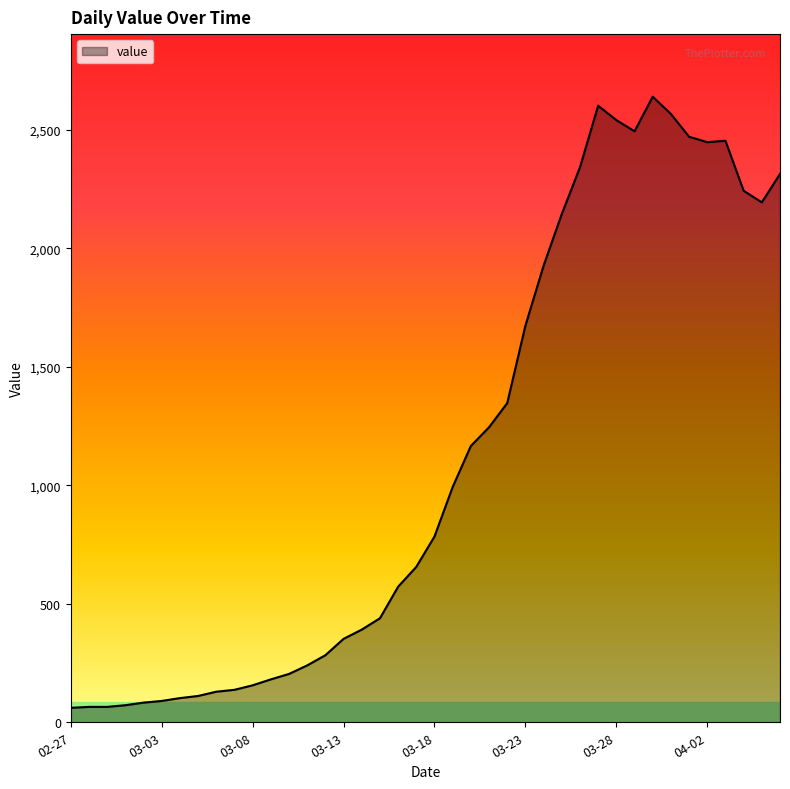

What is the greatest value displayed?

2640